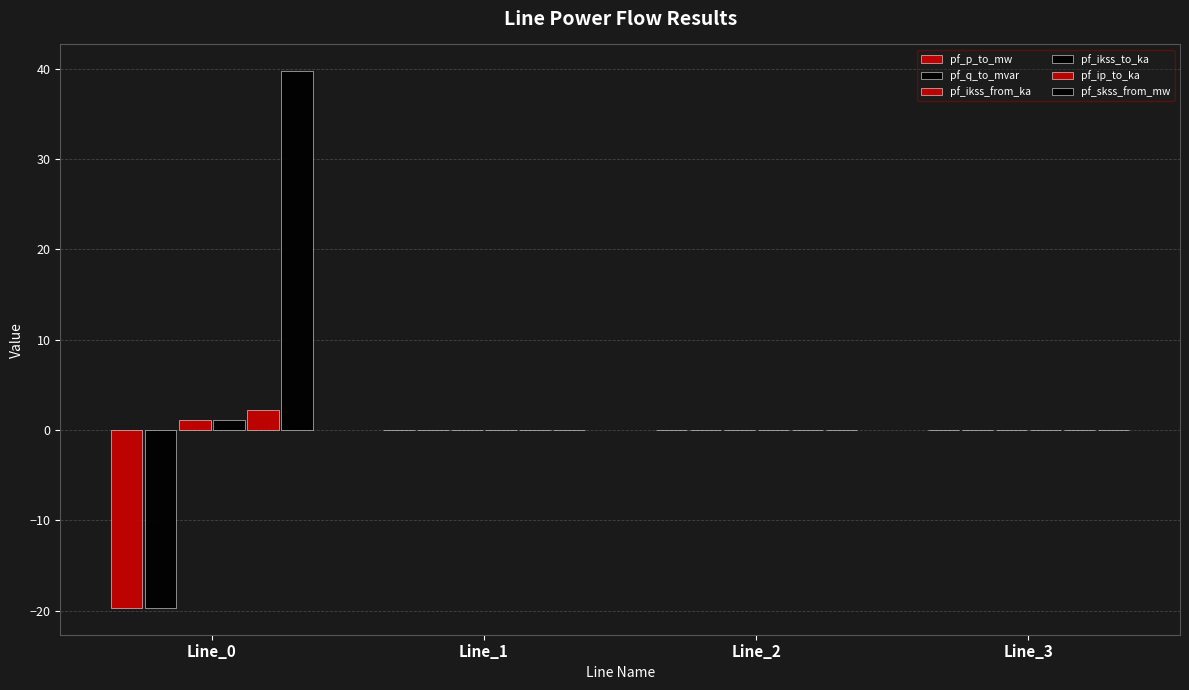

At Line_2, list the series in order from largest to smallest.

pf_q_to_mvar, pf_ikss_from_ka, pf_ikss_to_ka, pf_ip_to_ka, pf_skss_from_mw, pf_p_to_mw